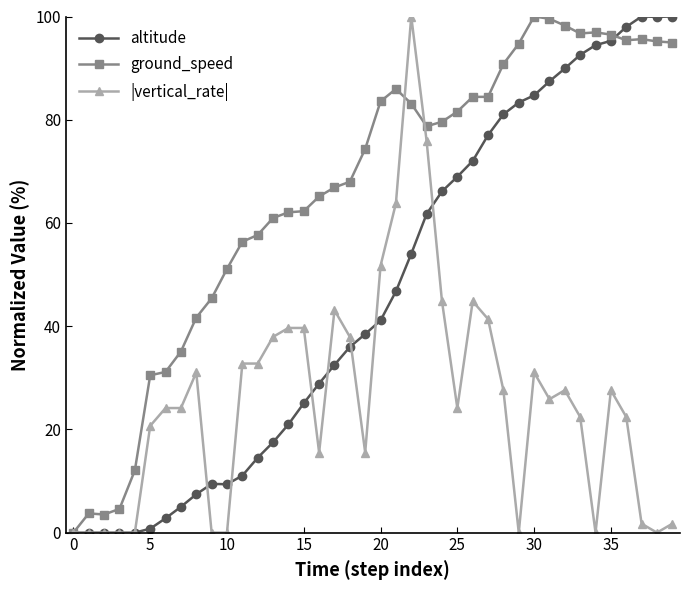

List the series in order of their overall mean, lowest first.

|vertical_rate|, altitude, ground_speed